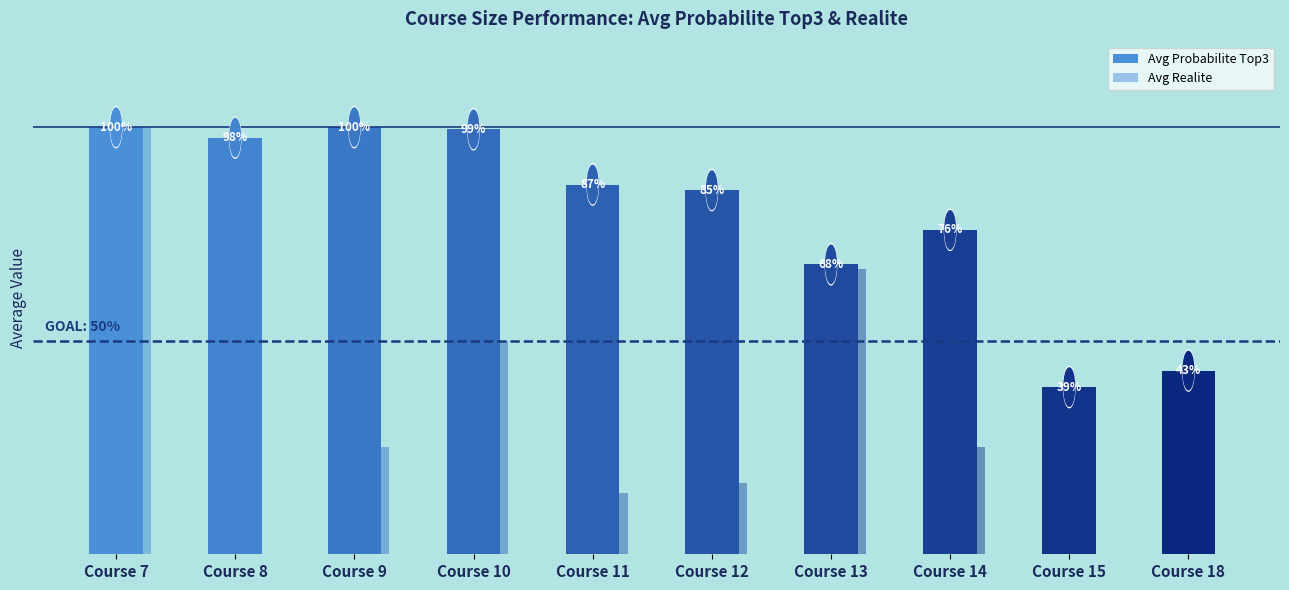

What is the maximum value shown in the chart?

1.0